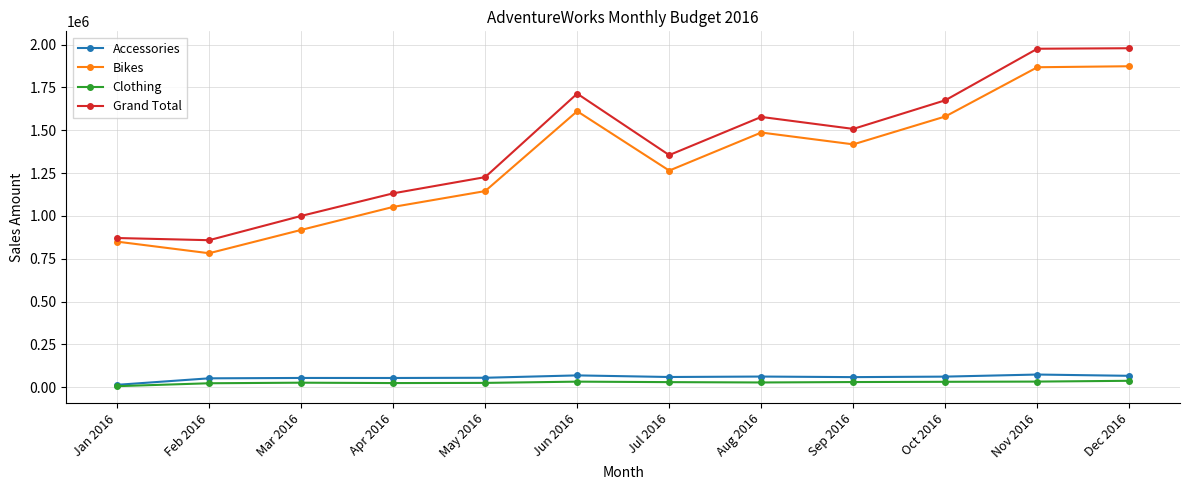

What is the smallest value displayed?

6589